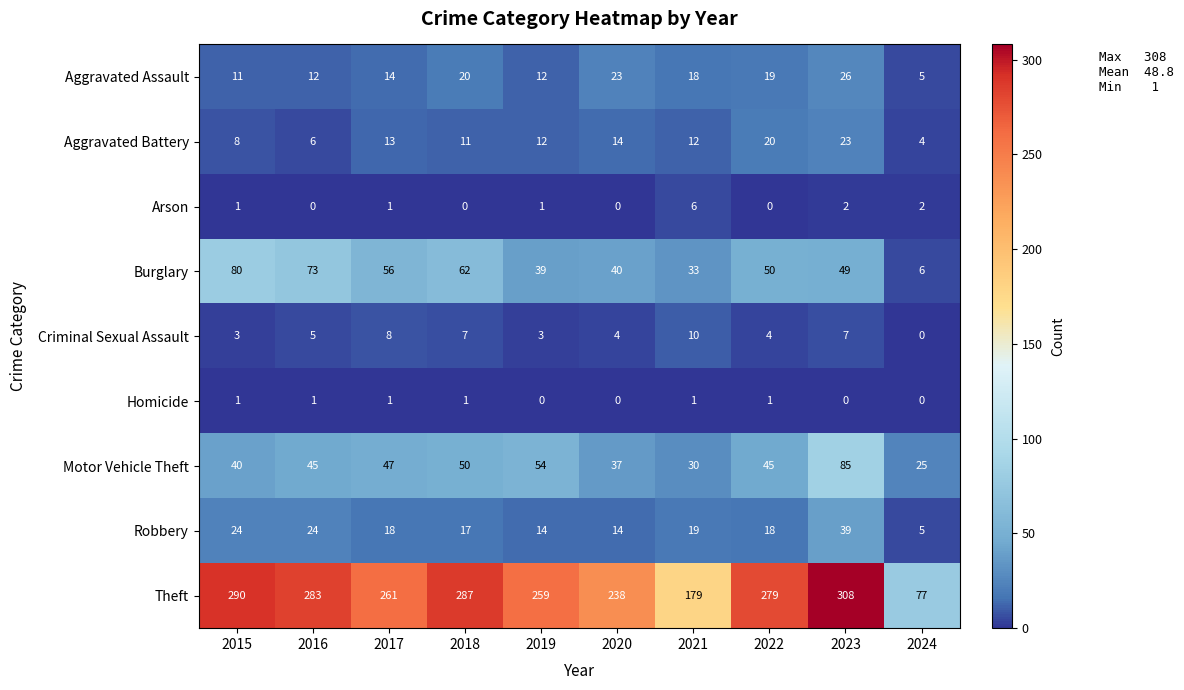

What is the total value across all series at 2017?

419